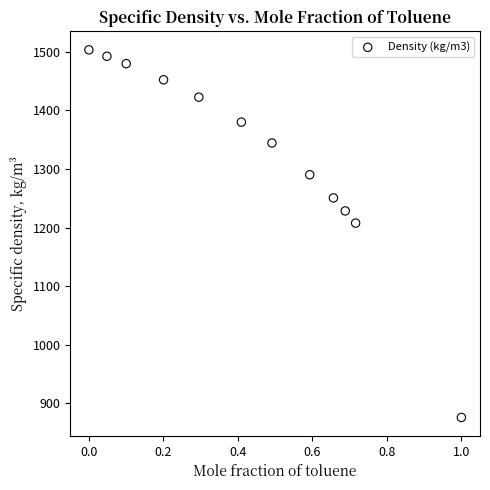

What Y value in the scatter plot is closest to 1189?

1207.6